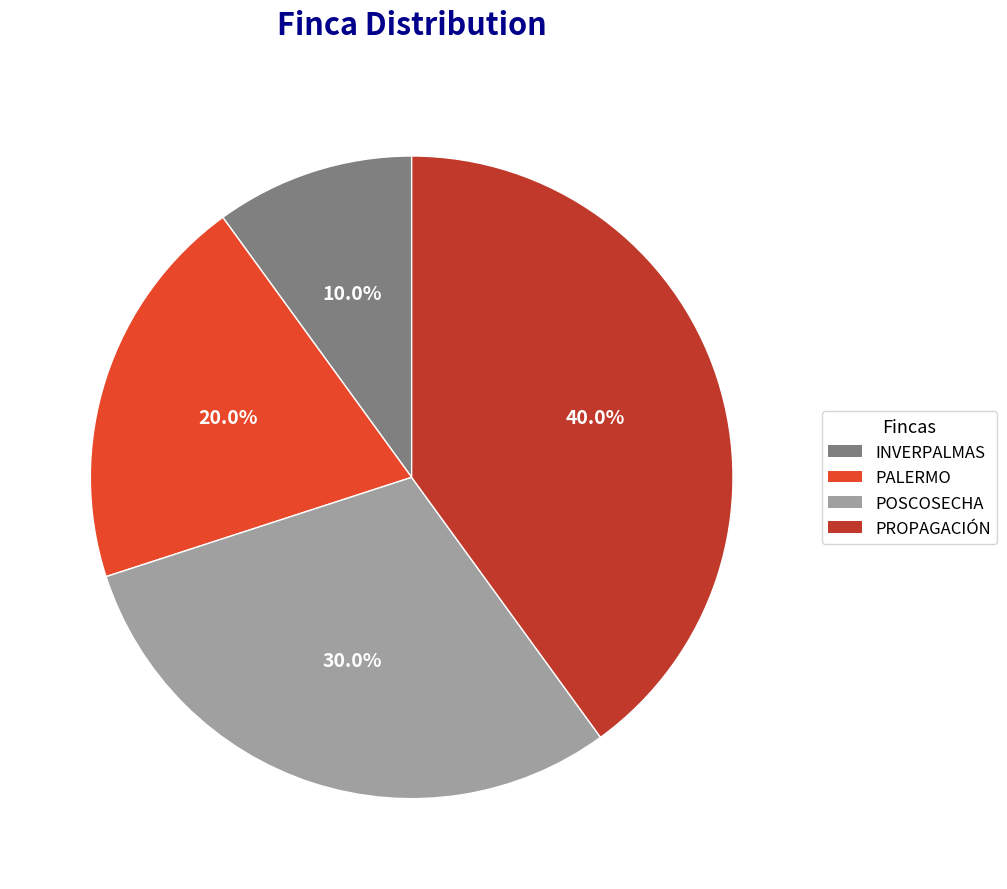

Does PROPAGACIÓN represent more than half of the total?

No